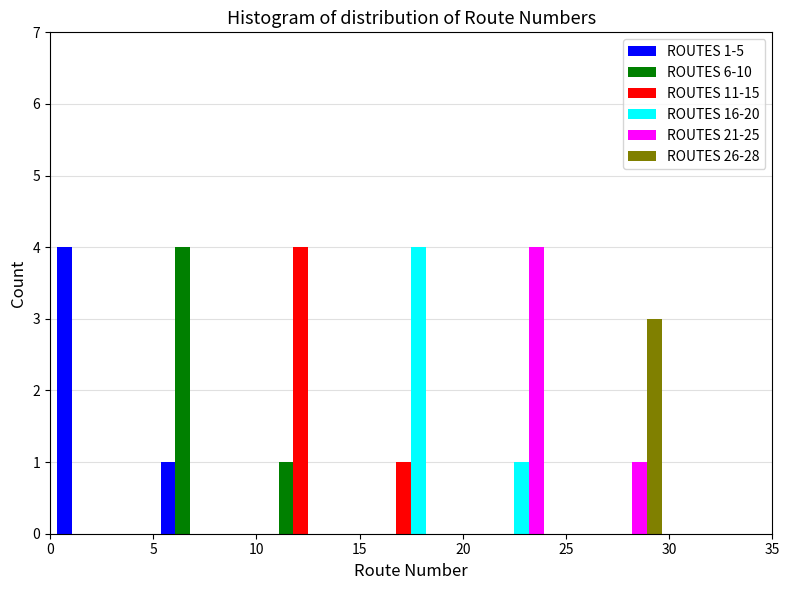

In the ROUTES 16-20 series, which range on the x-axis has the tallest bar?

15 to 20